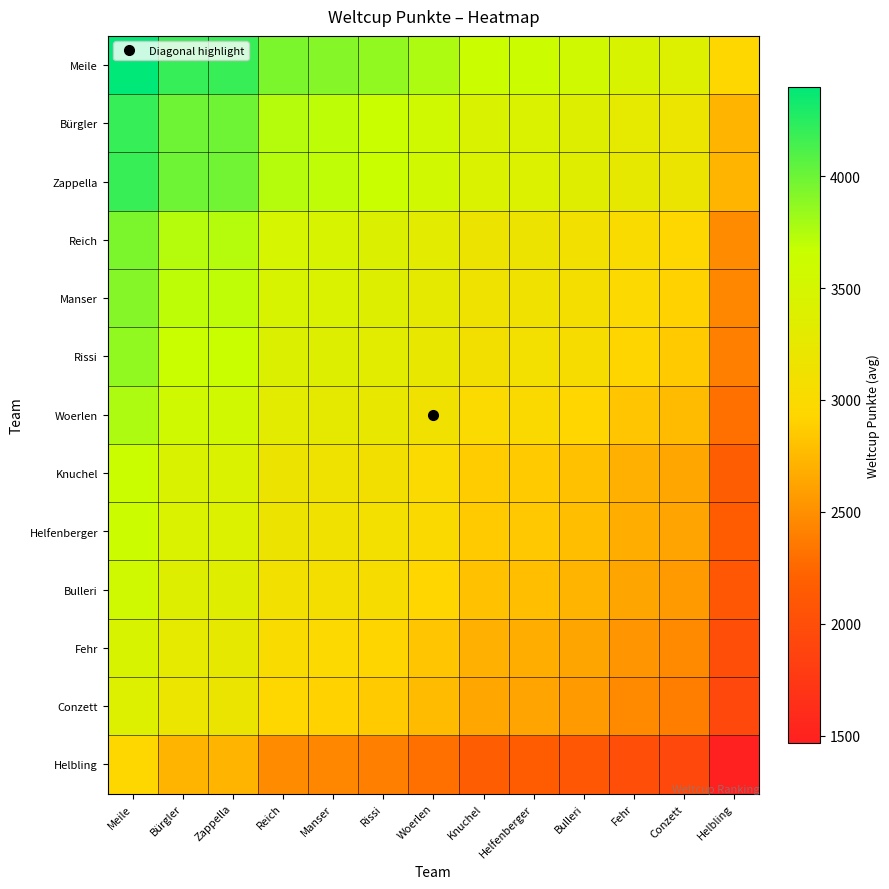

Which series changed the most between Meile and Zappella?

Meile